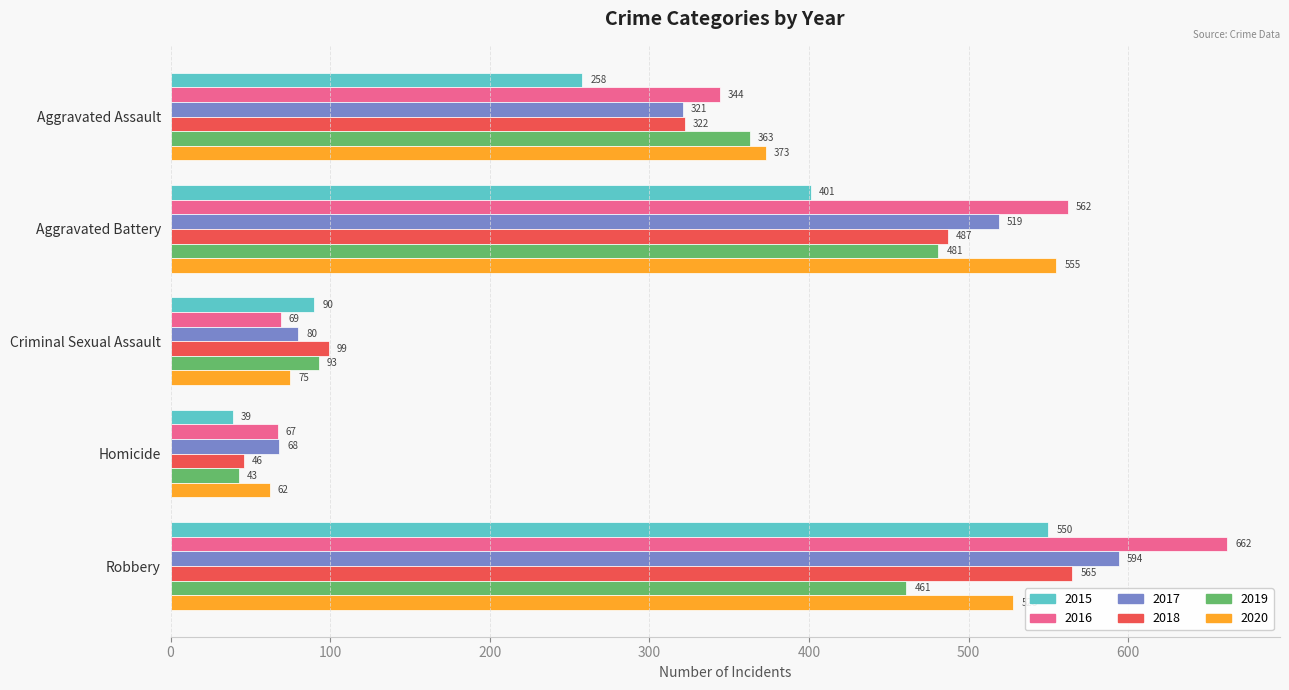

What are all the series names shown in the legend?

2015, 2016, 2017, 2018, 2019, 2020